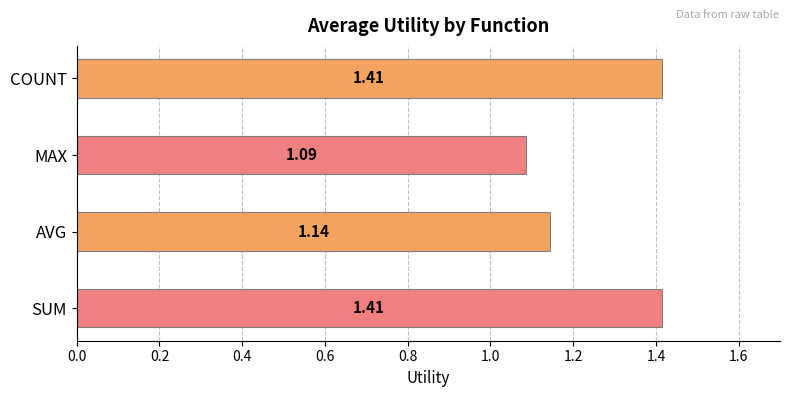

Does the chart contain any negative values?

No